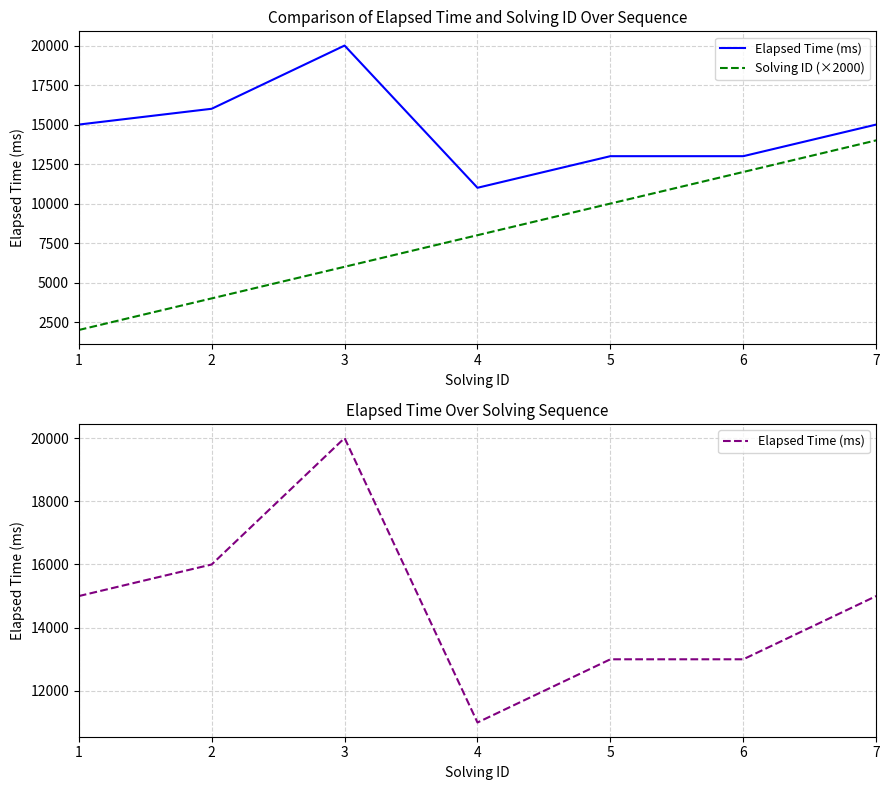

What is the difference between the highest and lowest values at 6?

1000